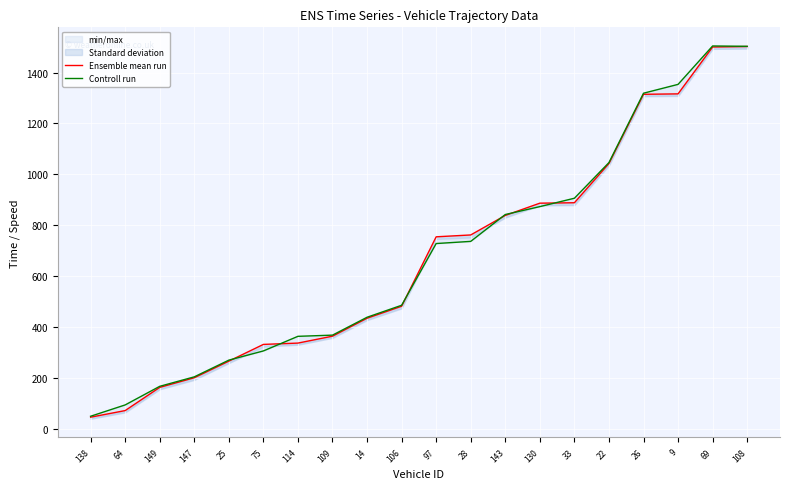

Reading right to left, list all the values displayed in this chart.

Ensemble mean run: 108=1502.1	69=1500.2	9=1316.0	26=1314.3	22=1042.2	33=888.1	130=886.3	143=838.2	28=761.4	97=754.1	106=481.2	14=434.0	109=363.5	114=336.4	75=331.2	25=265.4	147=200.1	149=162.2	64=71.0	138=45.1
Controll run: 108=1503.0	69=1504.3	9=1353.3	26=1318.6	22=1046.0	33=905.8	130=872.8	143=841.8	28=736.1	97=727.7	106=485.0	14=437.9	109=367.6	114=362.9	75=305.5	25=269.4	147=203.7	149=166.4	64=93.3	138=48.7